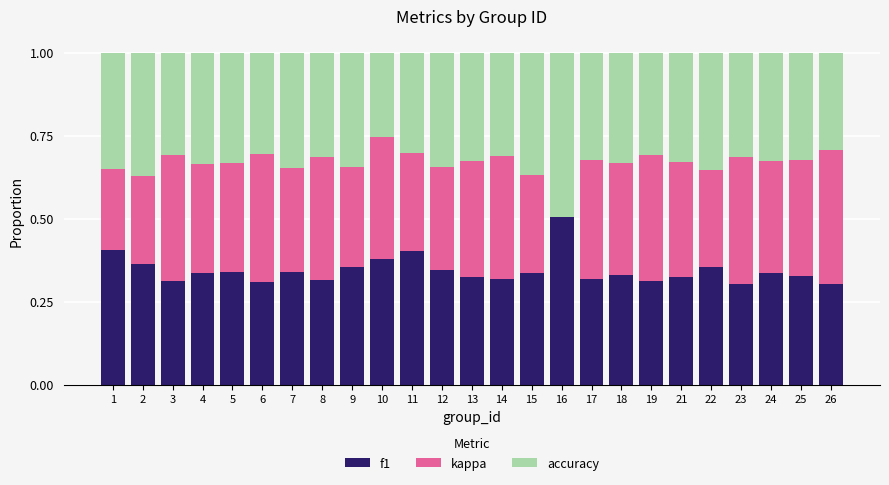

At which label does f1 reach its peak?

16